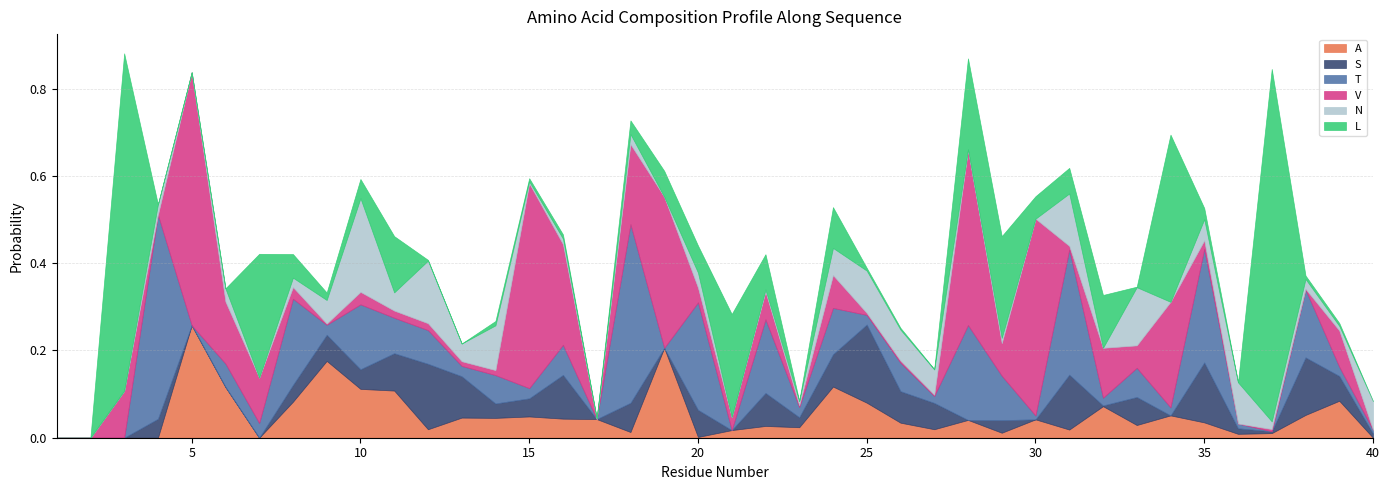

How many values in the S series exceed 0?

28